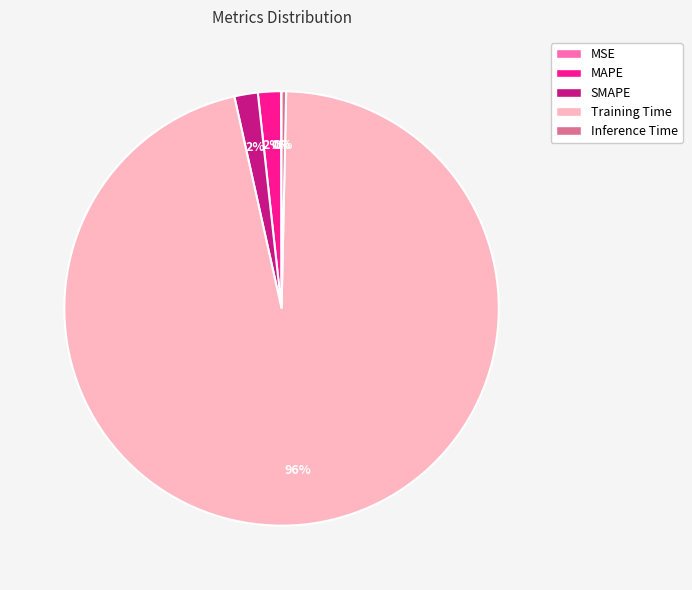

Is there any slice that represents more than half of the pie?

Yes